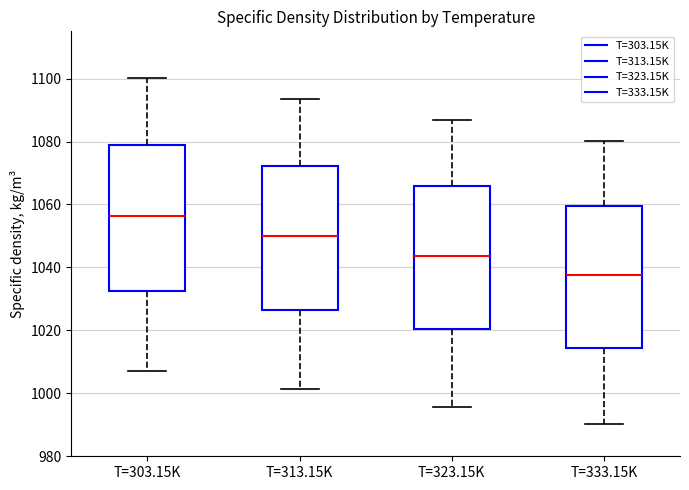

Which box's median line is the highest?

T=303.15K